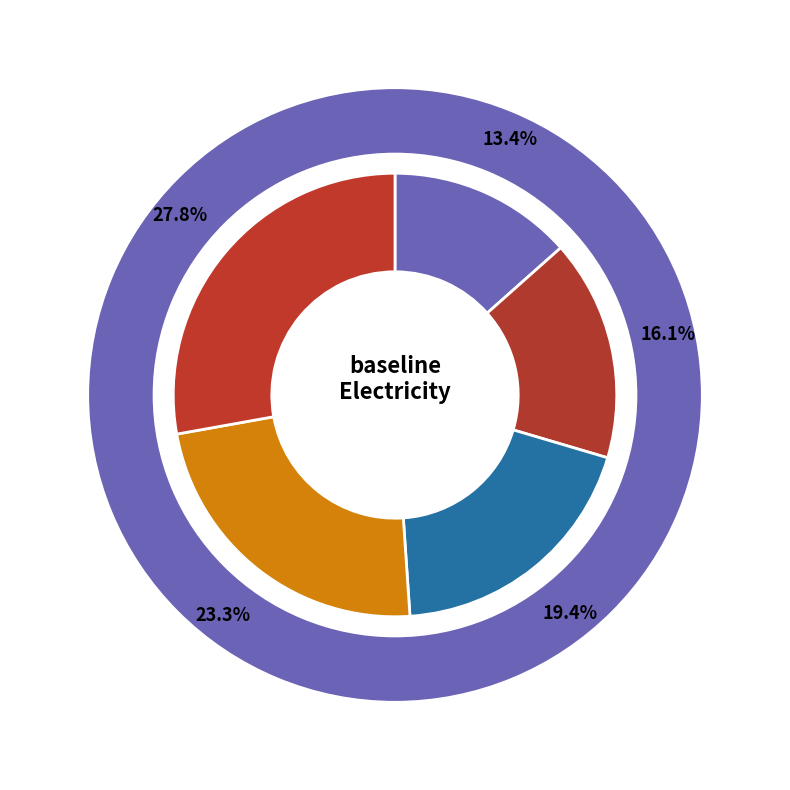

Is y.5 the majority of the pie?

No